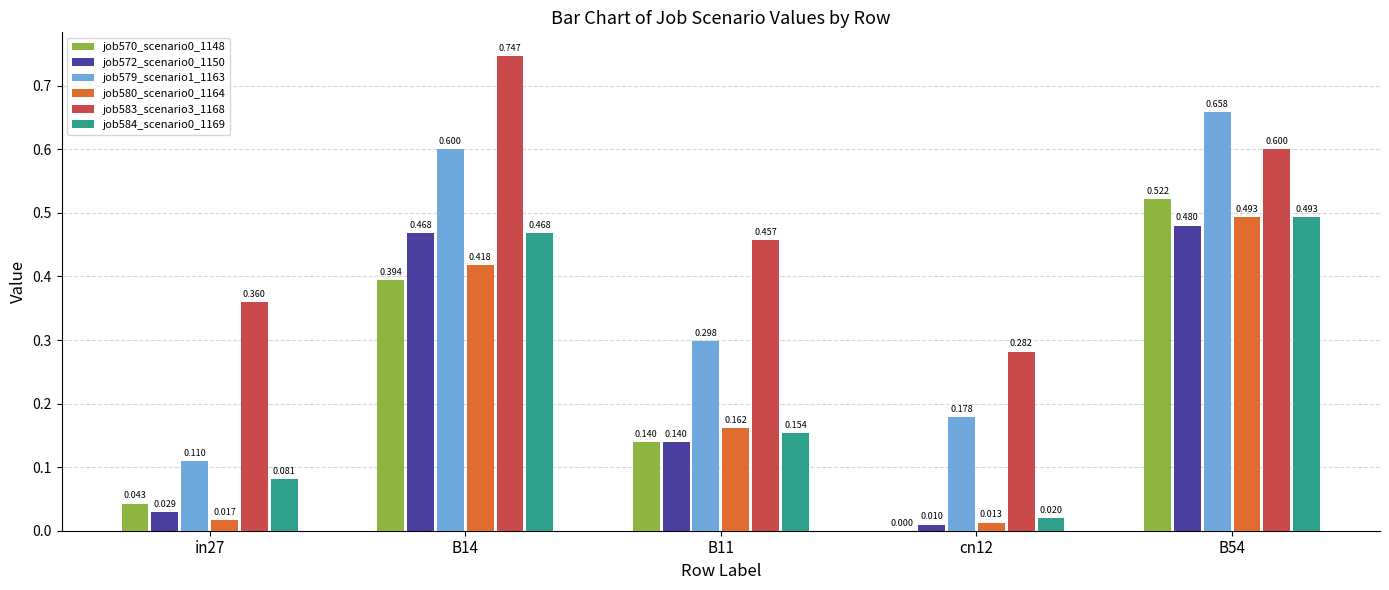

Is the value of job584_scenario0_1169 at cn12 greater than the value of job579_scenario1_1163 at cn12?

No